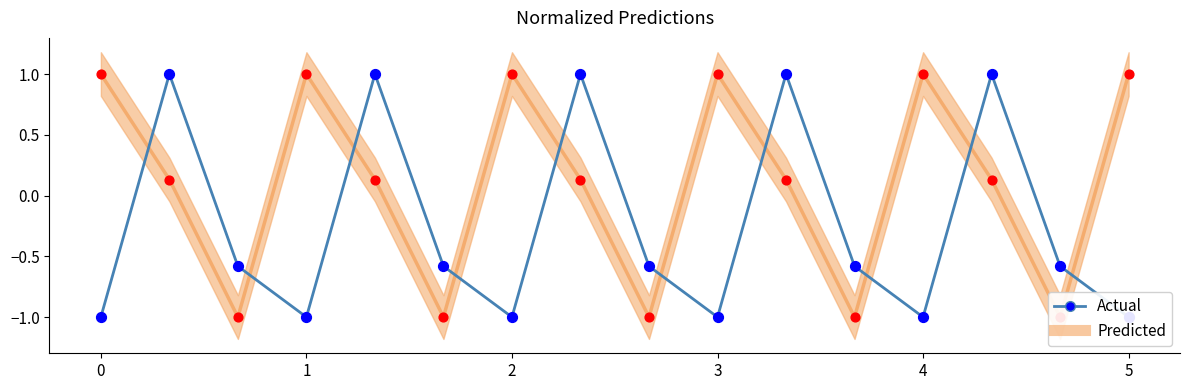

Which has a higher value, 5 or 3?

5